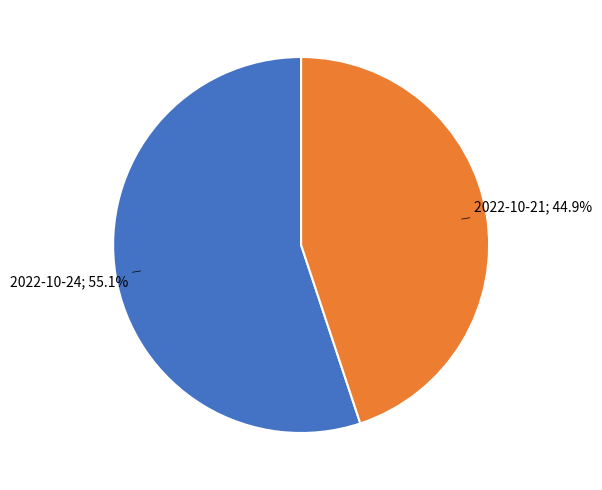

Is there a majority slice in this chart?

Yes